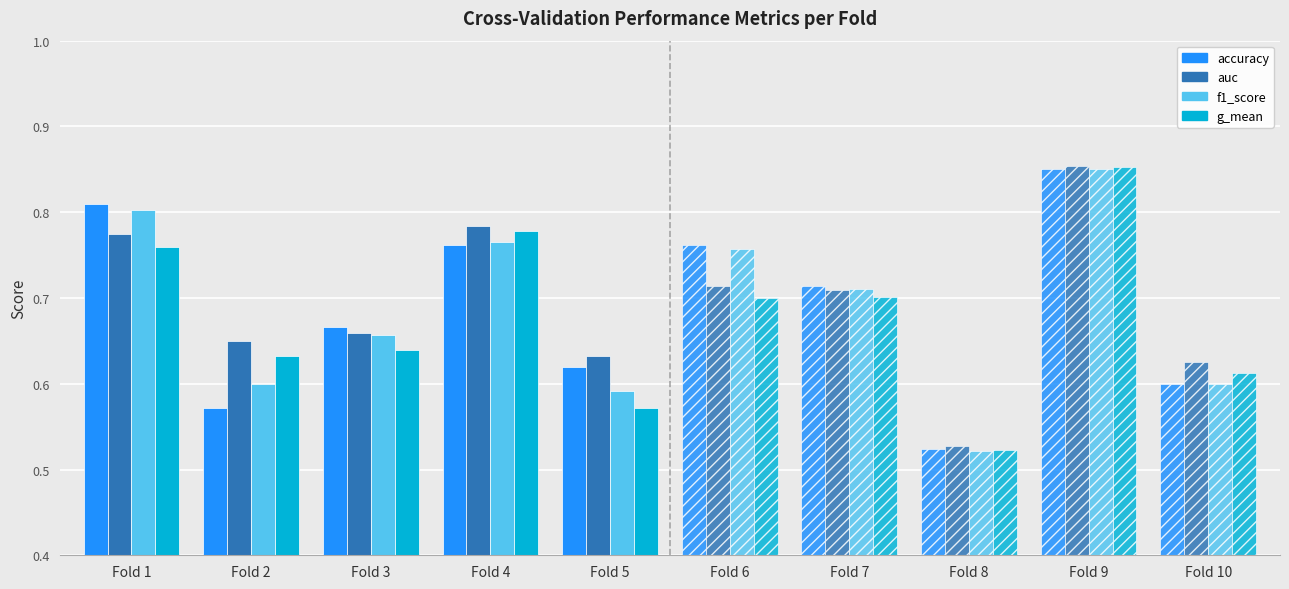

What is the sum of the auc values at Fold 5 and Fold 3?

1.3